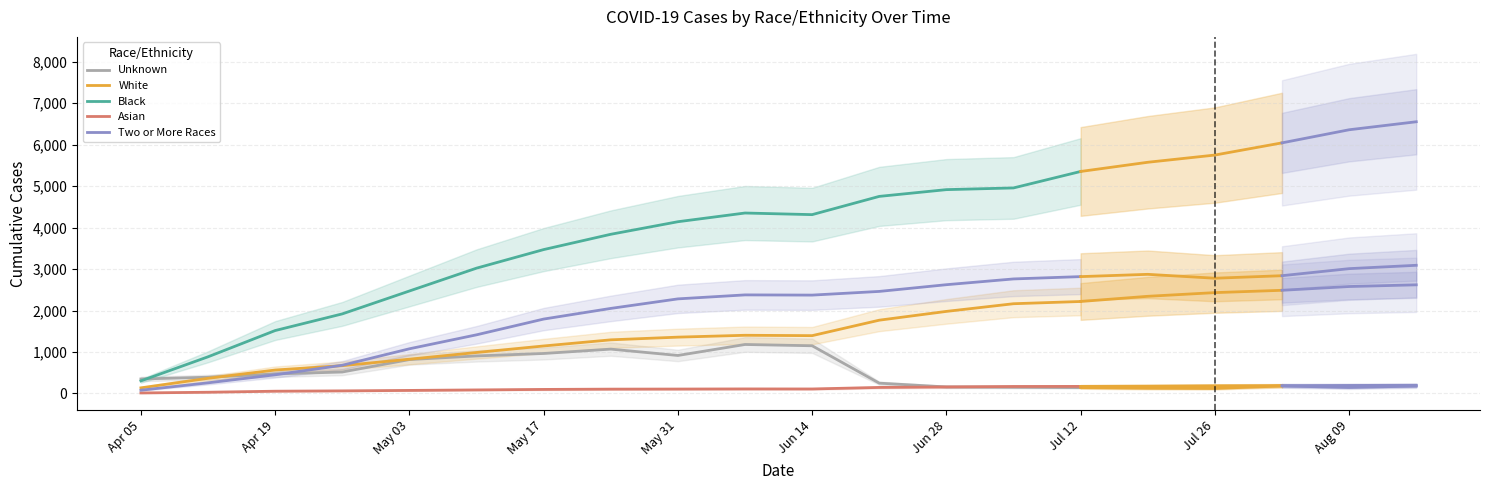

How many lines are shown in the chart?

5